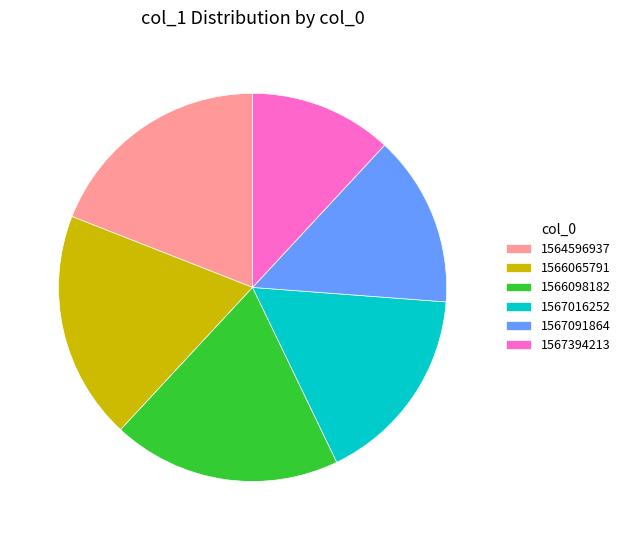

Count the number of slices in the pie.

6